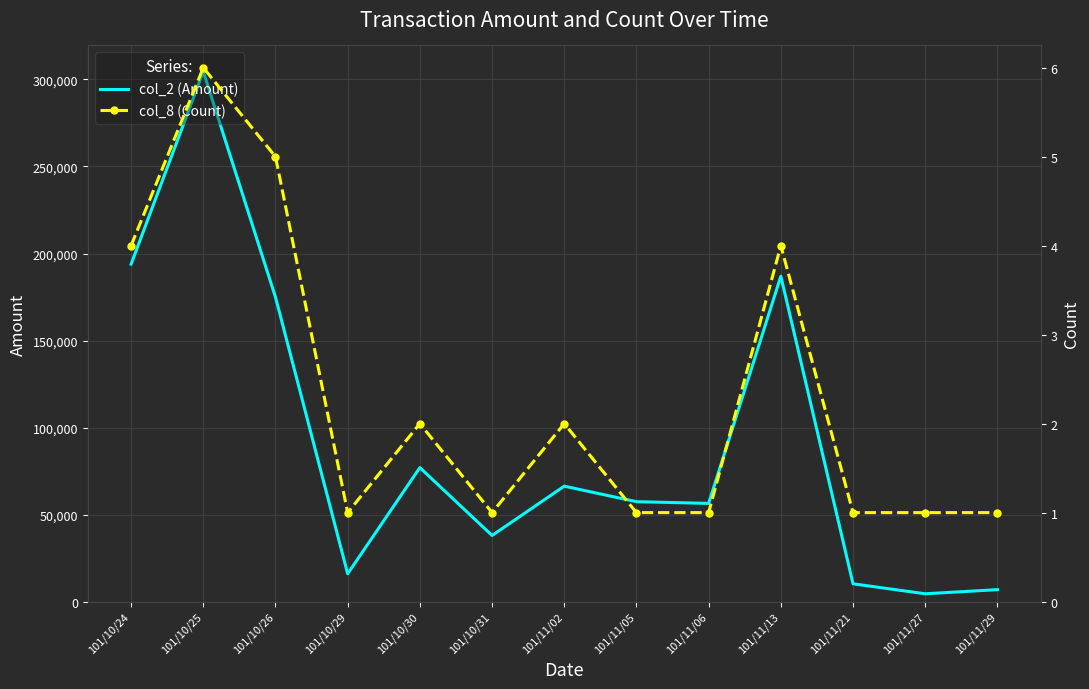

Reading right to left, list all the values displayed in this chart.

col_2 (Amount): 6880	4500	10240	186940	56430	57420	66330	38000	77000	16000	174920	304550	193900
col_8 (Count): 1	1	1	4	1	1	2	1	2	1	5	6	4